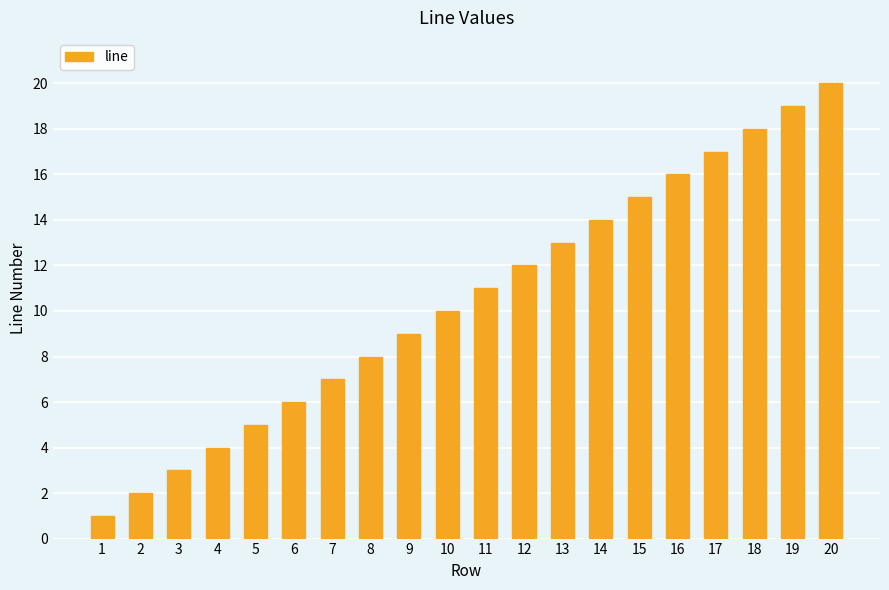

What is the value of the 20th bar from the left?

20